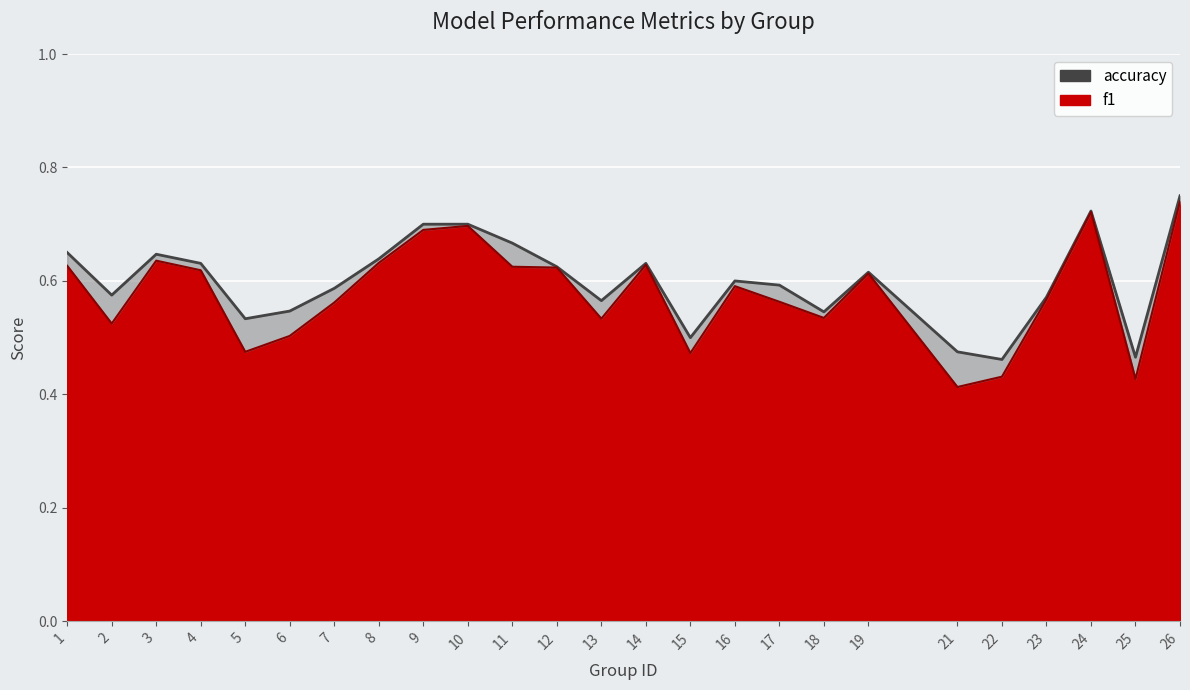

Is it true that f1 equals 0.5 at 13?

True